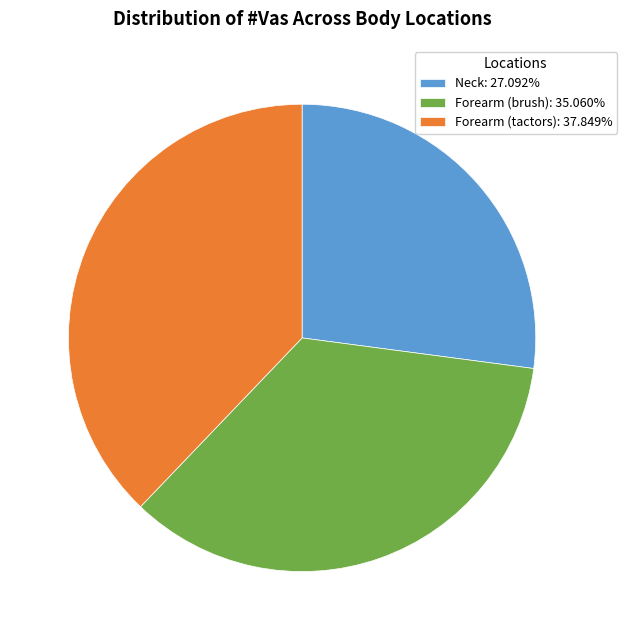

What is the ratio of the value at Forearm (brush): 35.060% to the value at Forearm (tactors): 37.849%?

0.9